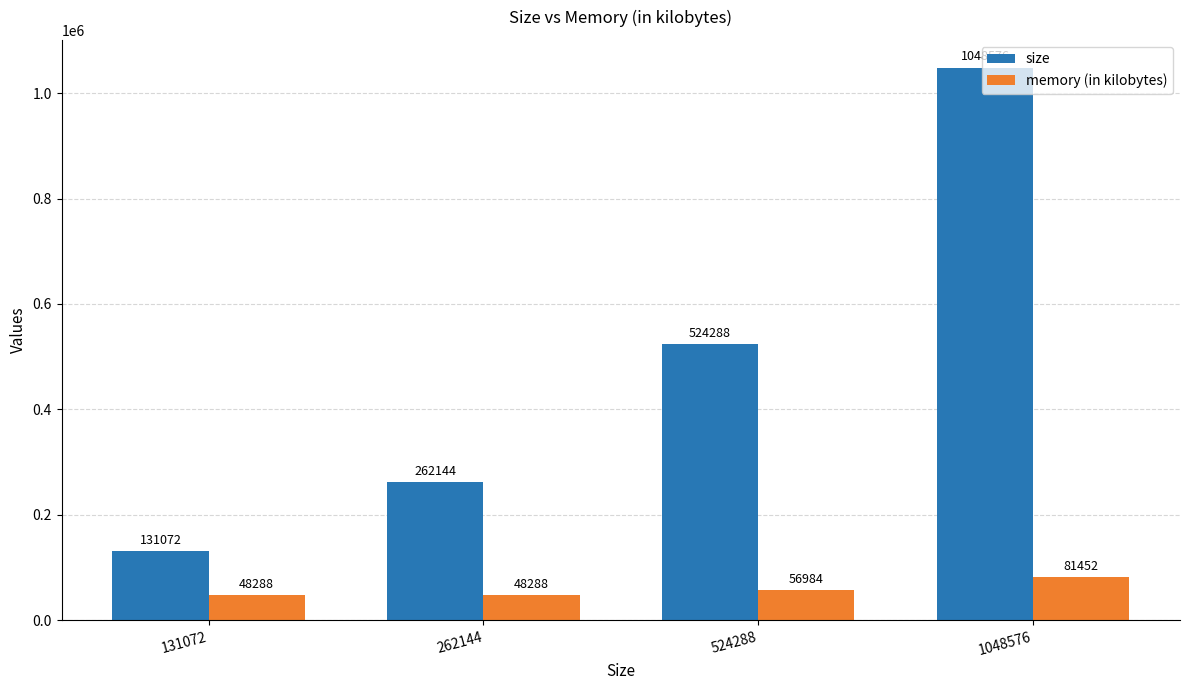

Reading right to left, what are all the values shown in this chart?

size: 1048576=1048576	524288=524288	262144=262144	131072=131072
memory (in kilobytes): 1048576=81452	524288=56984	262144=48288	131072=48288